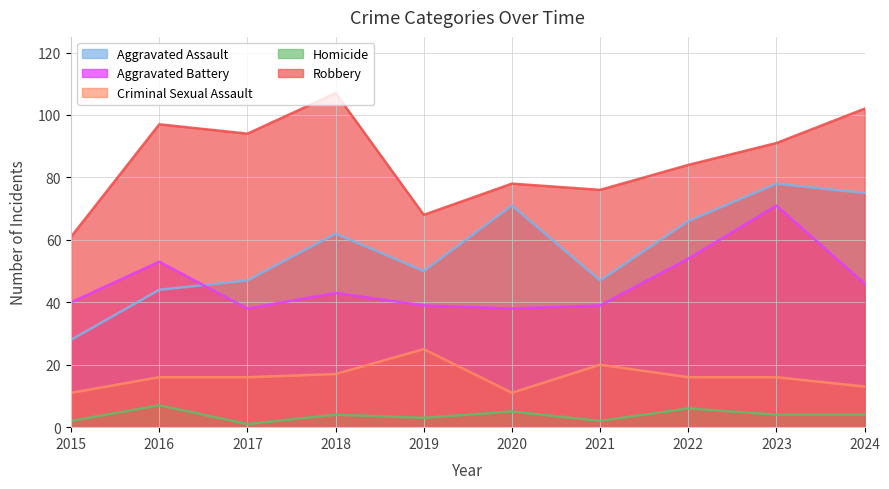

What is the sum of the Aggravated Battery values at 2022 and 2020?

92